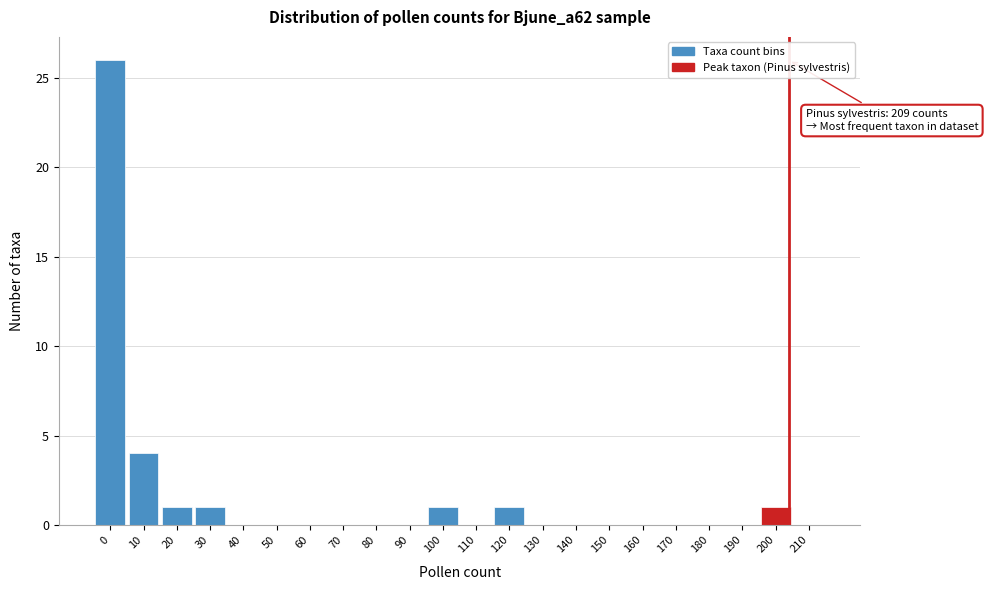

Reading right to left, what are all the values shown in this chart?

210=0	200=1	190=0	180=0	170=0	160=0	150=0	140=0	130=0	120=1	110=0	100=1	90=0	80=0	70=0	60=0	50=0	40=0	30=1	20=1	10=4	0=26